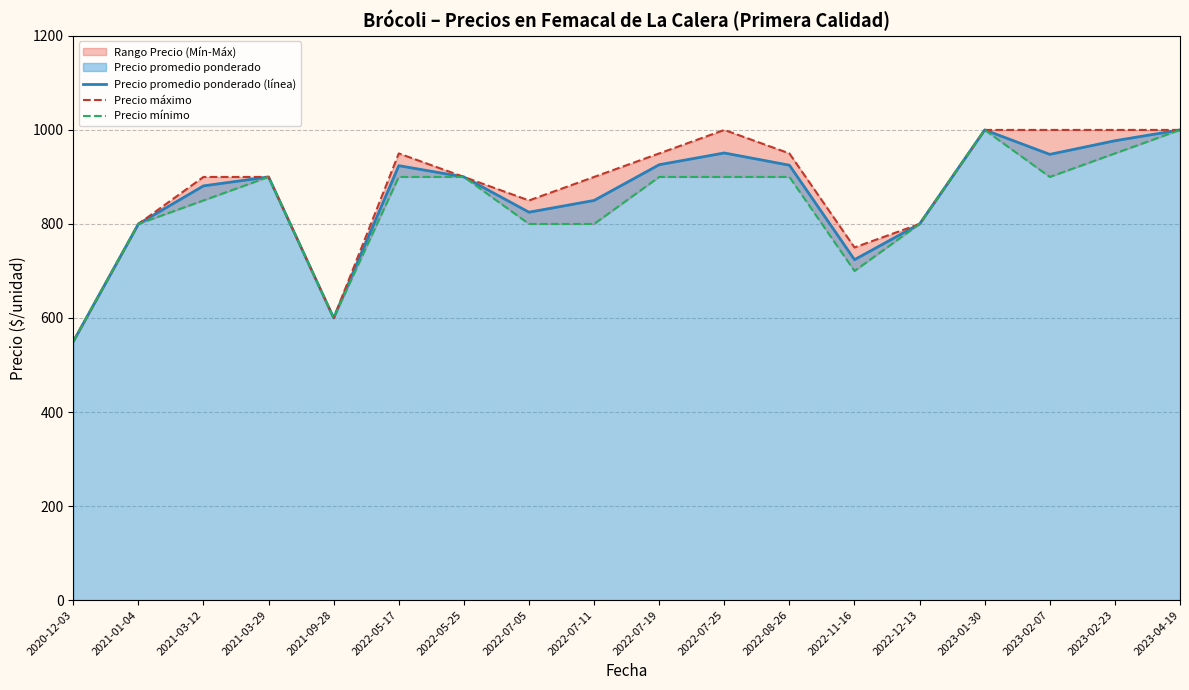

What is the maximum value for Precio promedio ponderado (línea)?

1000